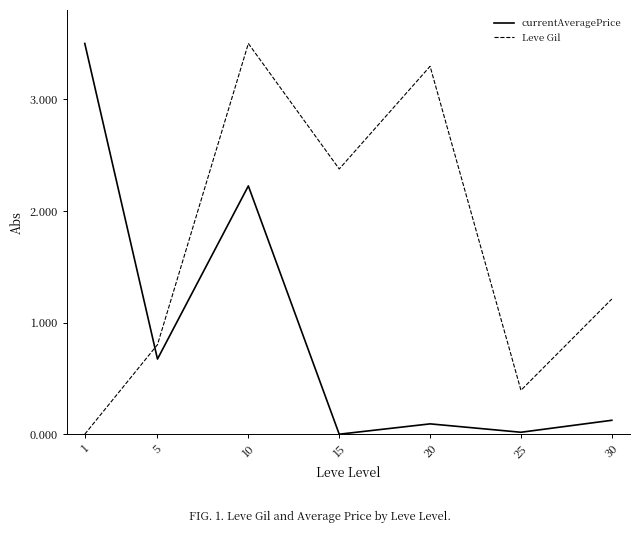

What is the total value across all series at 20?

3.4